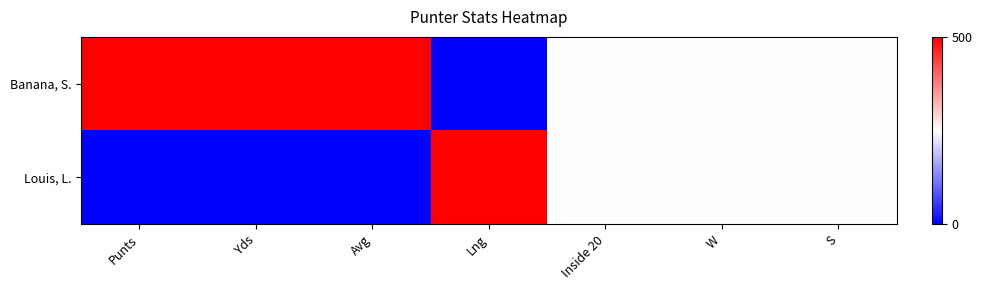

Which has a higher value, Inside 20 or Punts?

Punts